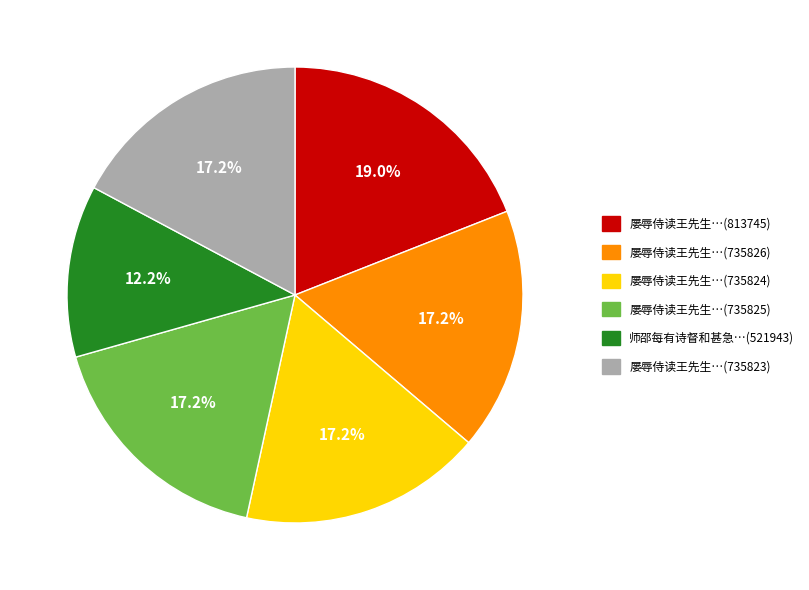

How many segments does this pie chart have?

6